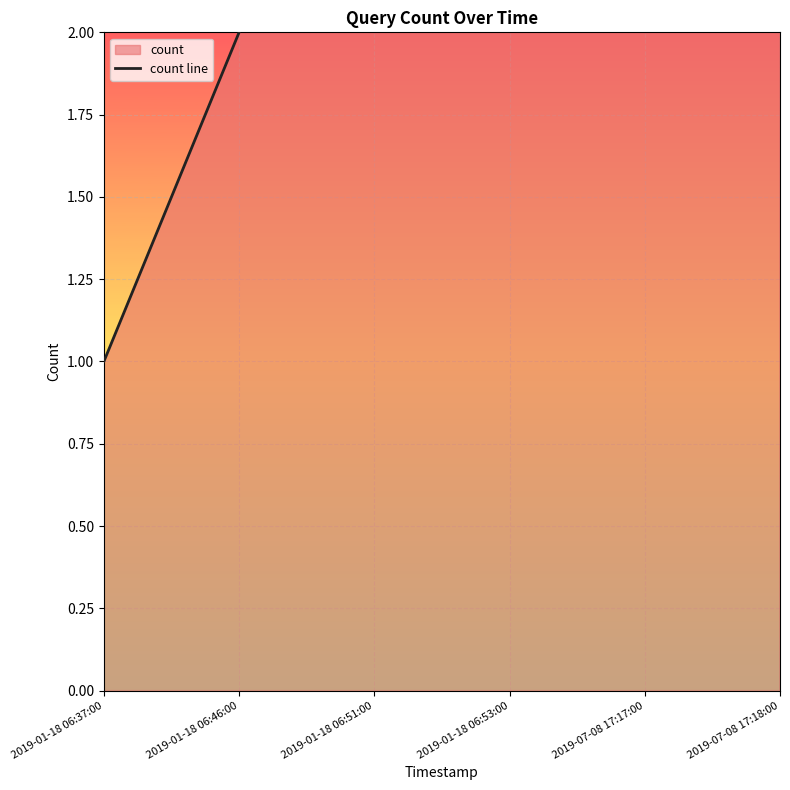

How many lines are shown in the chart?

1